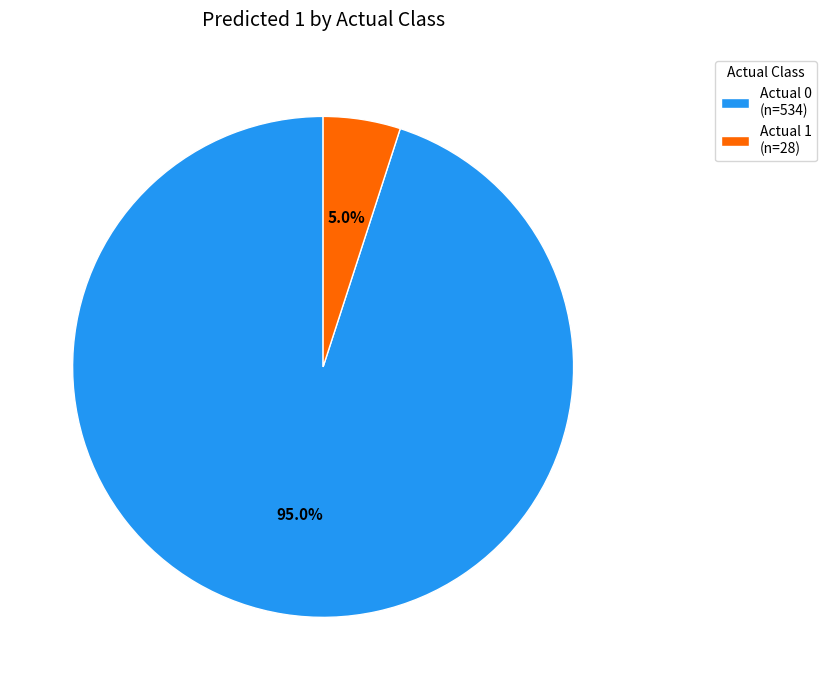

To the nearest percent, what is the difference between the Actual 1 and Actual 0 slice percentages?

90%